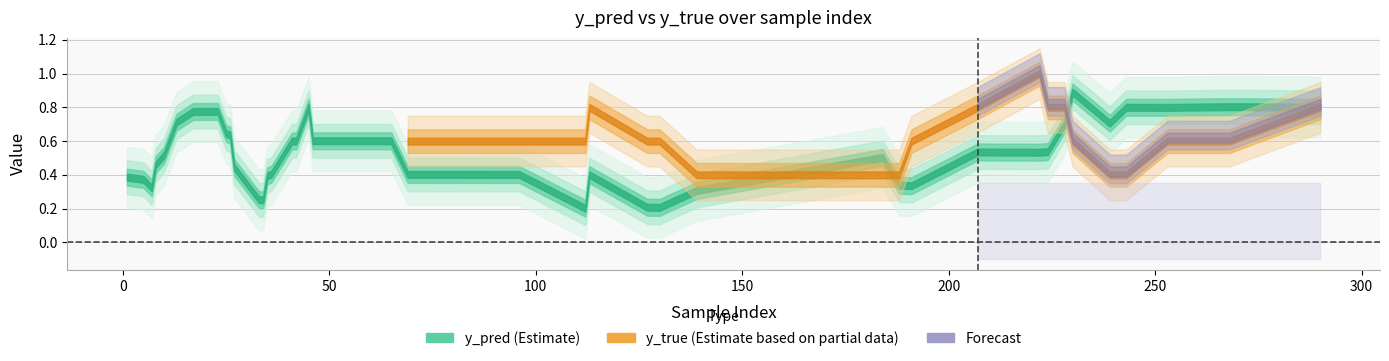

True or false: y_pred has more than 2 interior local peaks.

True